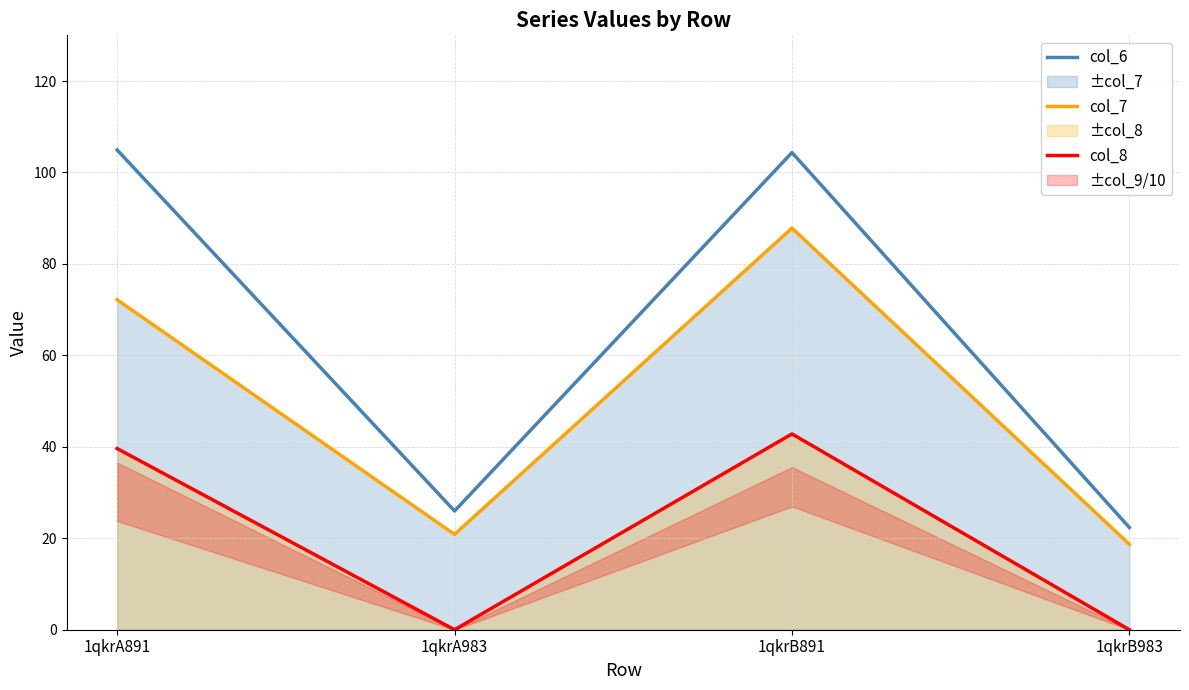

What is the sum of the col_6 values at 1qkrB983 and 1qkrA891?

127.3